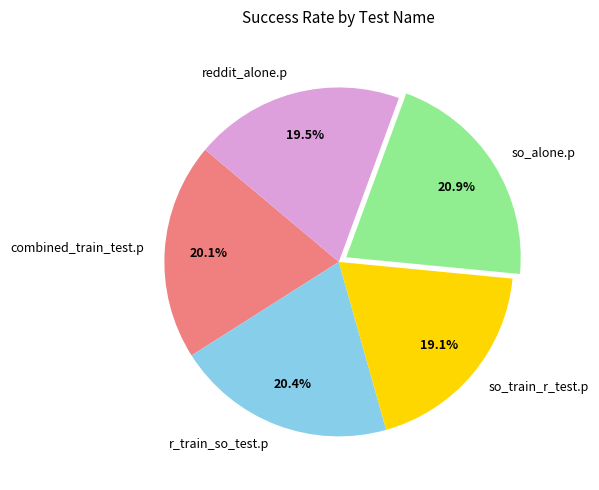

Which category has the biggest portion of the pie?

so_alone.p